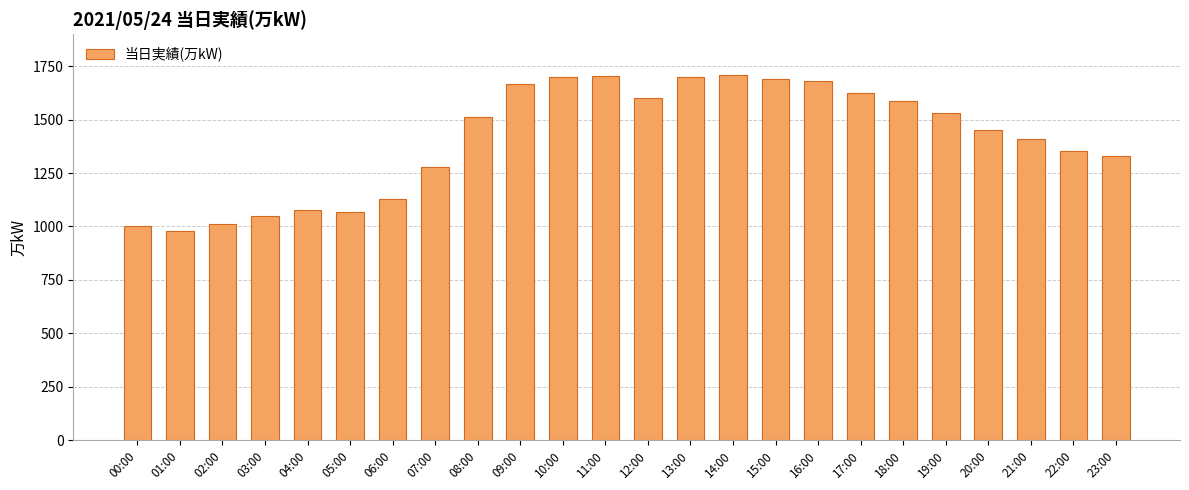

What is the change in value from 13:00 to 19:00?

-171